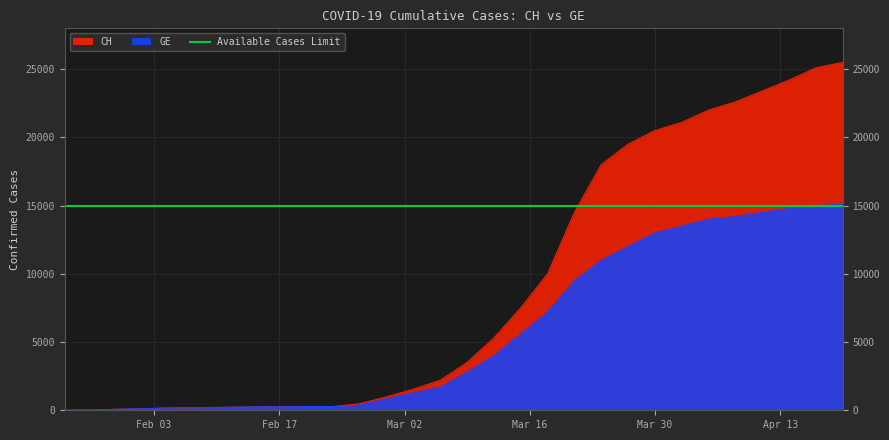

What is the label of the 3rd point from the left?

Mar 02